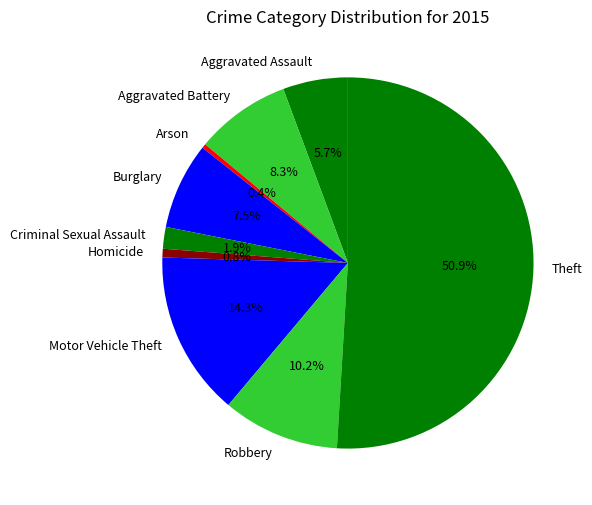

Which category accounts for the majority?

Theft